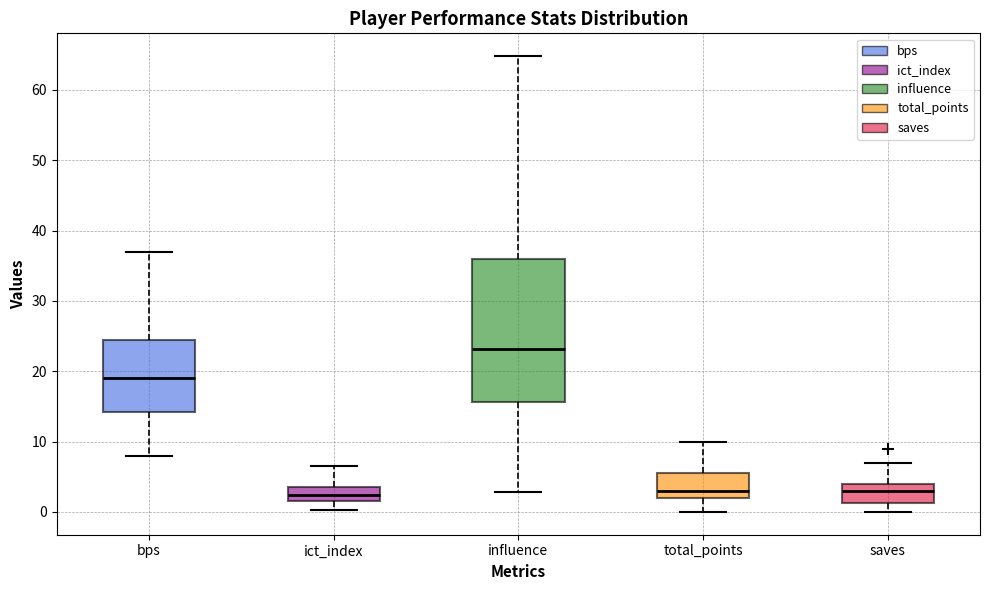

Reading left to right, read every box against the y-axis: the position of its median line, the range the box covers, and the ends of its whiskers. The values are not printed on the chart, so give them approximately, as read against the axis.

bps: median 19, box 14 to 25, whiskers 8 to 37
ict_index: median 2 (inside the box), box 2 to 4, whiskers 0 to 7
influence: median 23, box 16 to 36, whiskers 3 to 65
total_points: median 3, box 2 to 6, whiskers 0 to 10
saves: median 3, box 1 to 4, whiskers 0 to 7